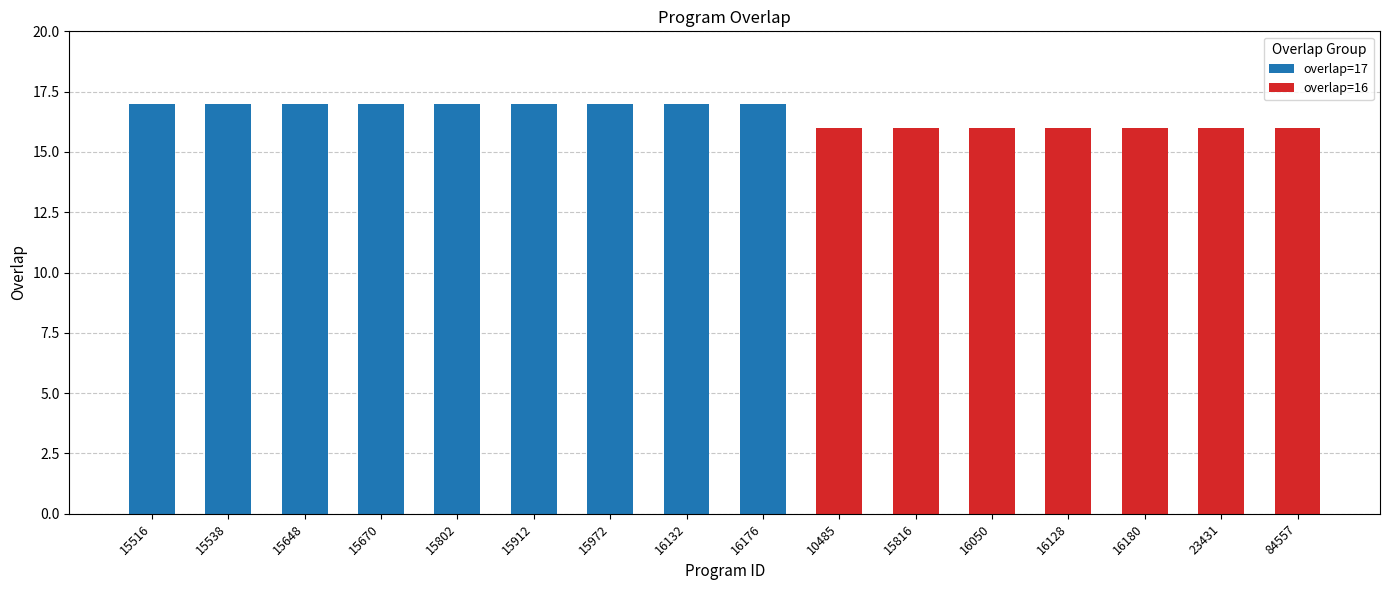

What is the total value across all series at 15670?

17